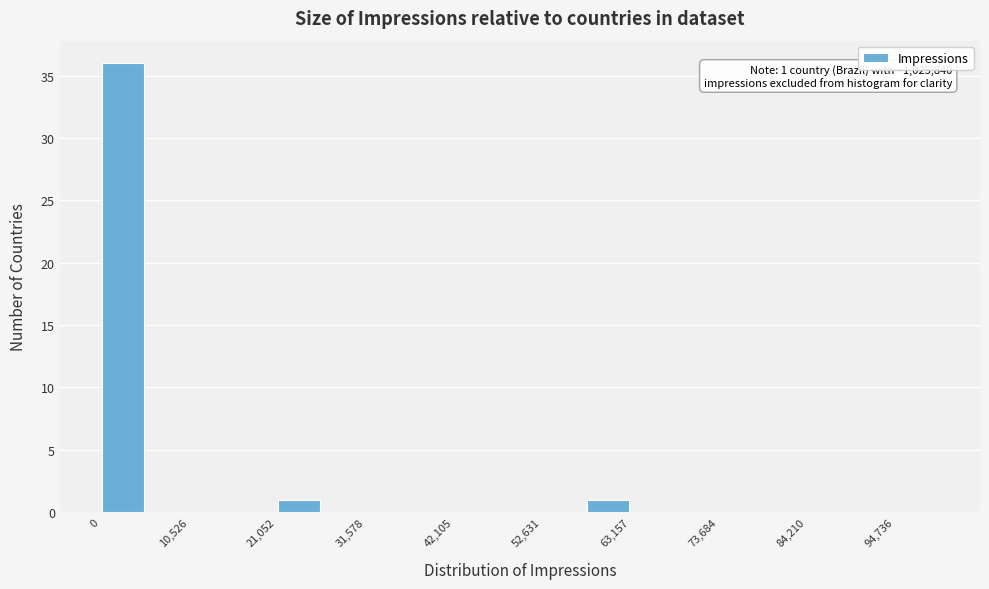

Around what value on the x-axis is the tallest bar? Give the approximate position of its centre, as read against the axis.

2000